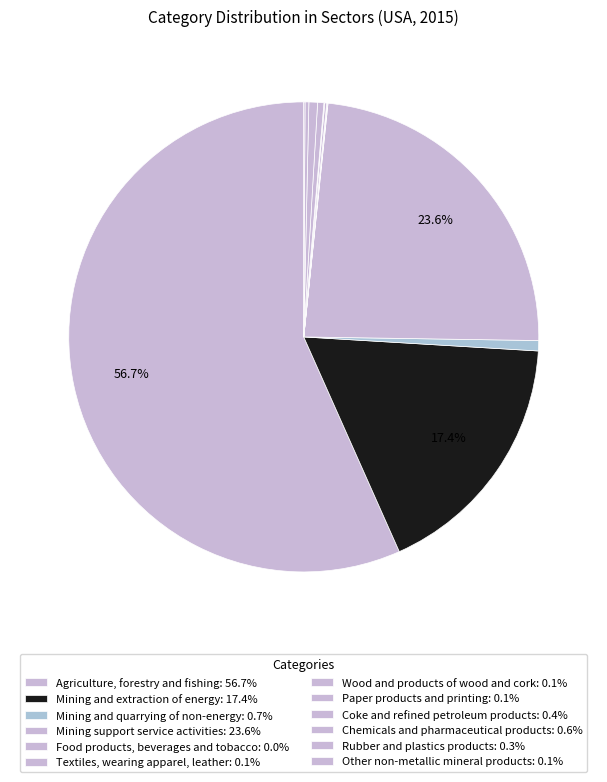

What is the smallest slice in the pie chart?

Food products, beverages and tobacco